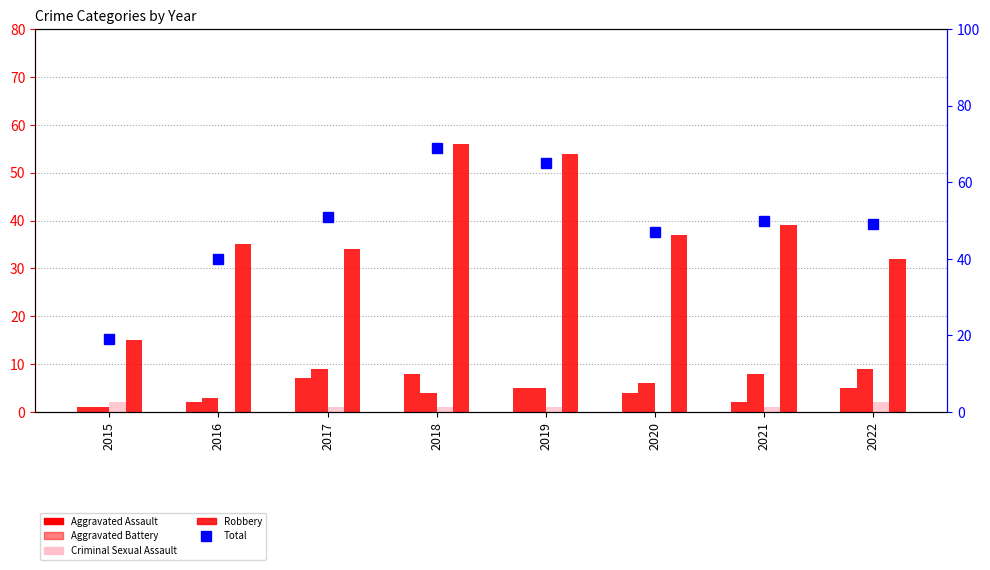

Which label corresponds to the smallest value in the chart?

2016